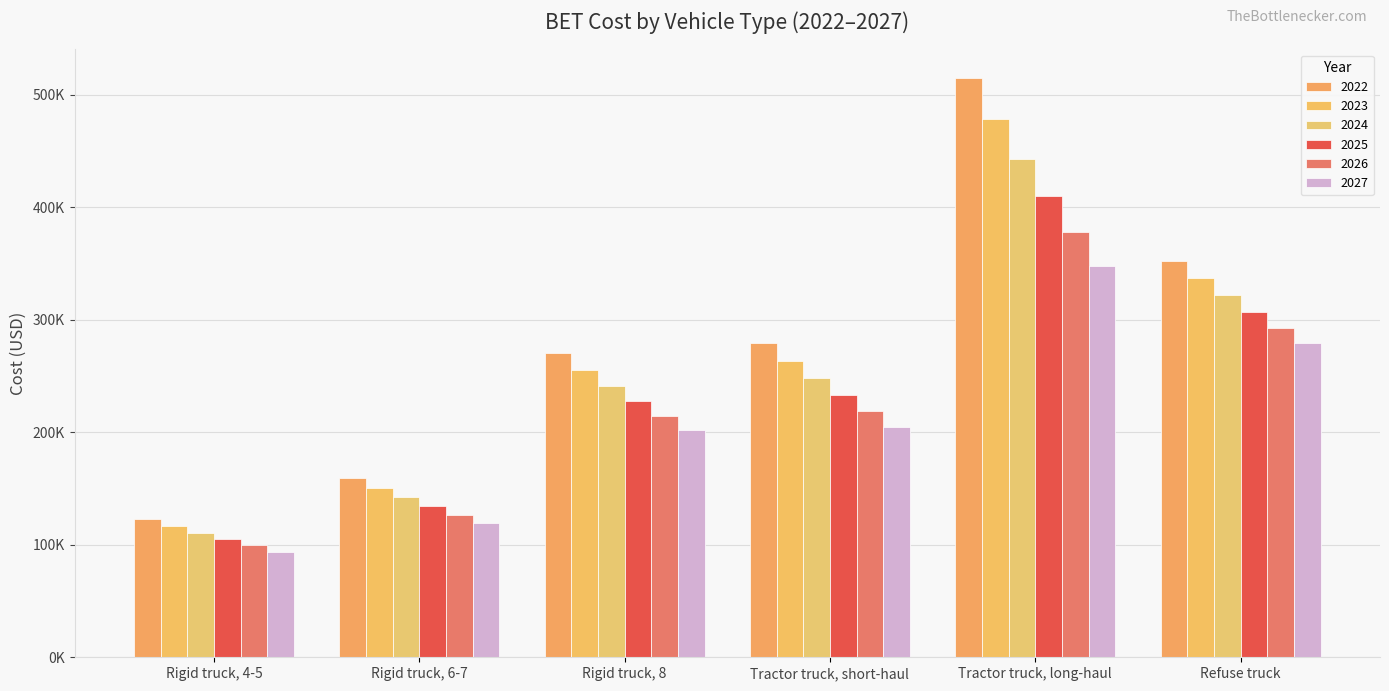

What position from the left is Rigid truck, 6-7?

2